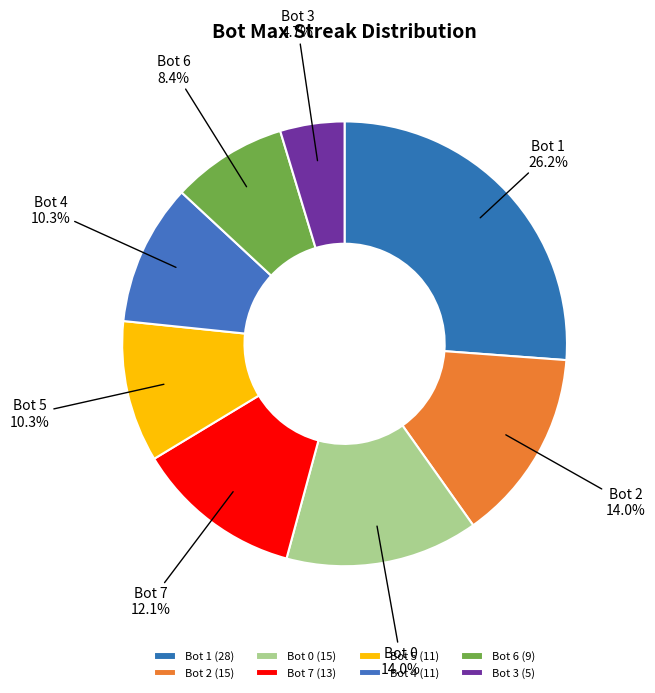

Is it true that Bot 6 is 14% of the pie?

False